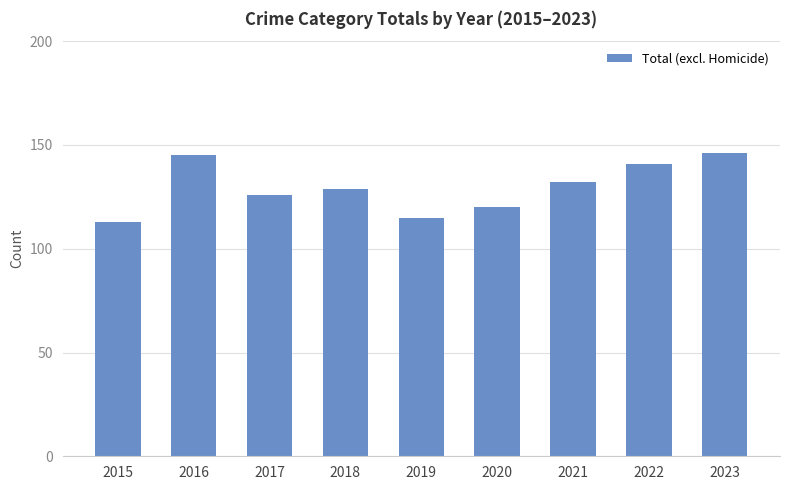

What is the value of the 8th bar from the left?

141